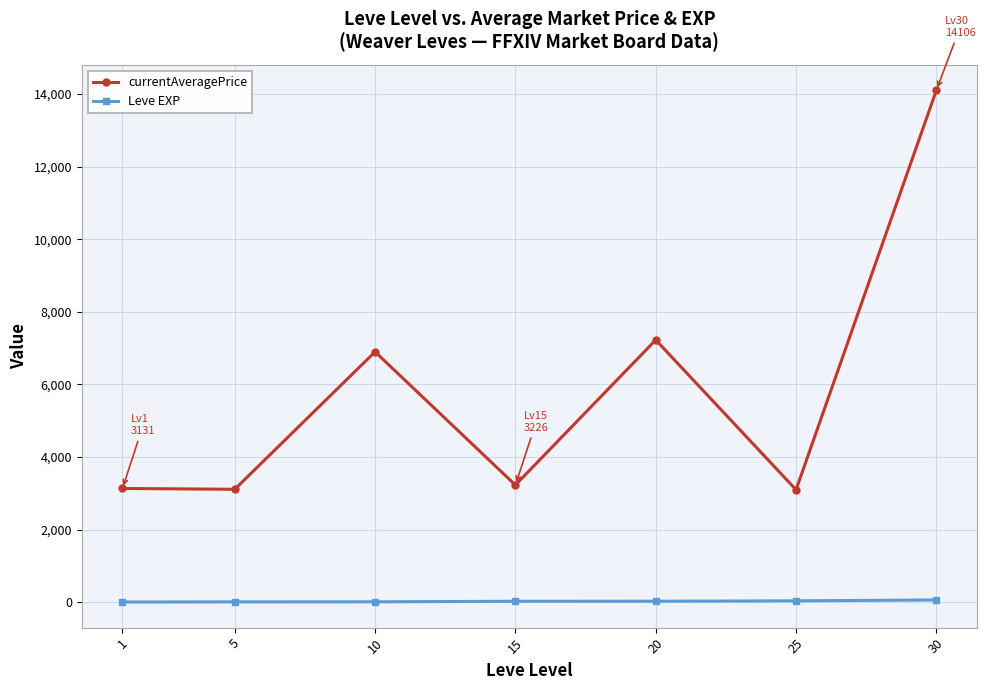

True or false: Leve EXP and currentAveragePrice cross at least once.

False